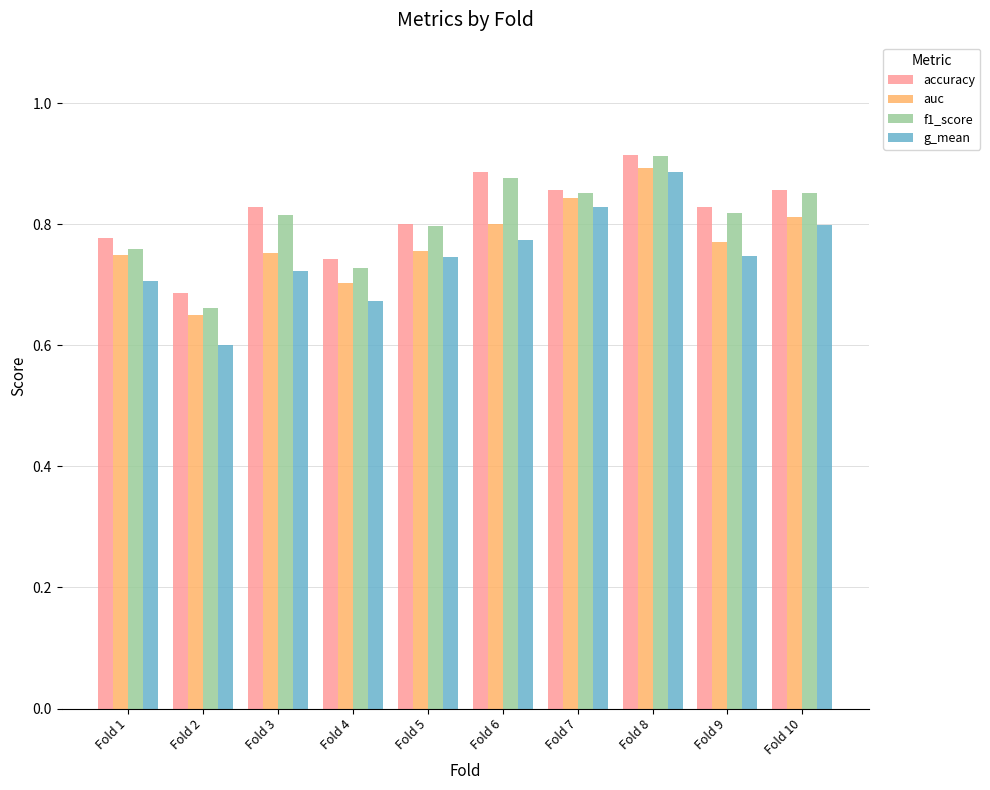

Count the number of data series in this chart.

4